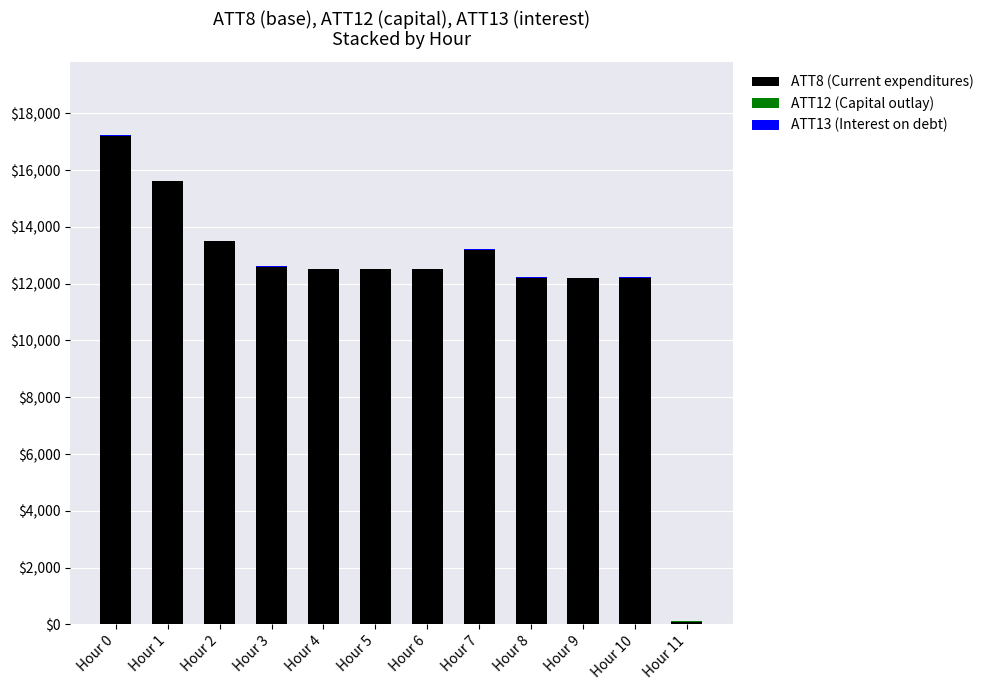

At which category is the sum across all series the highest?

Hour 0